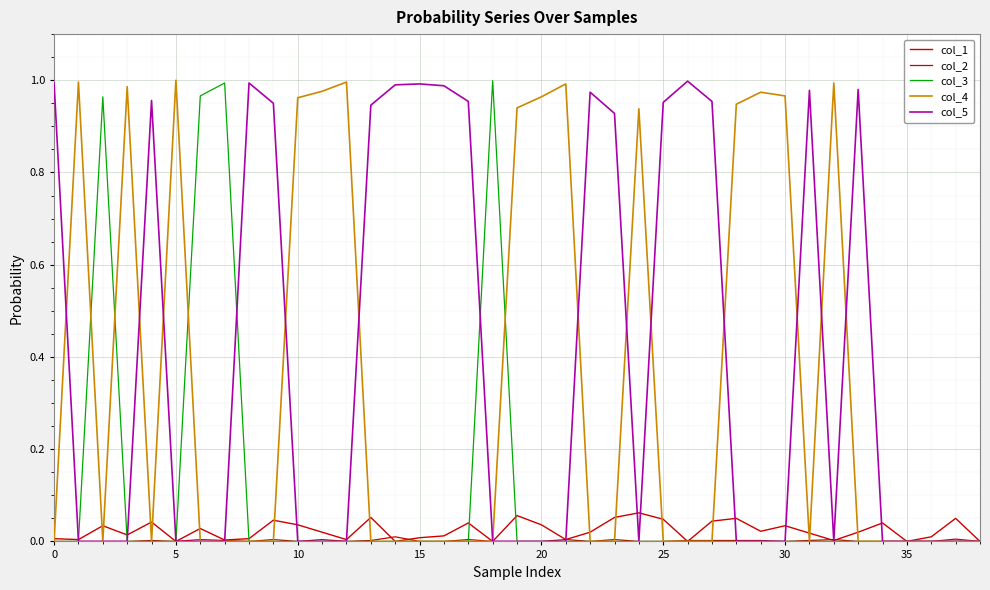

Does the chart have visible grid lines?

Yes